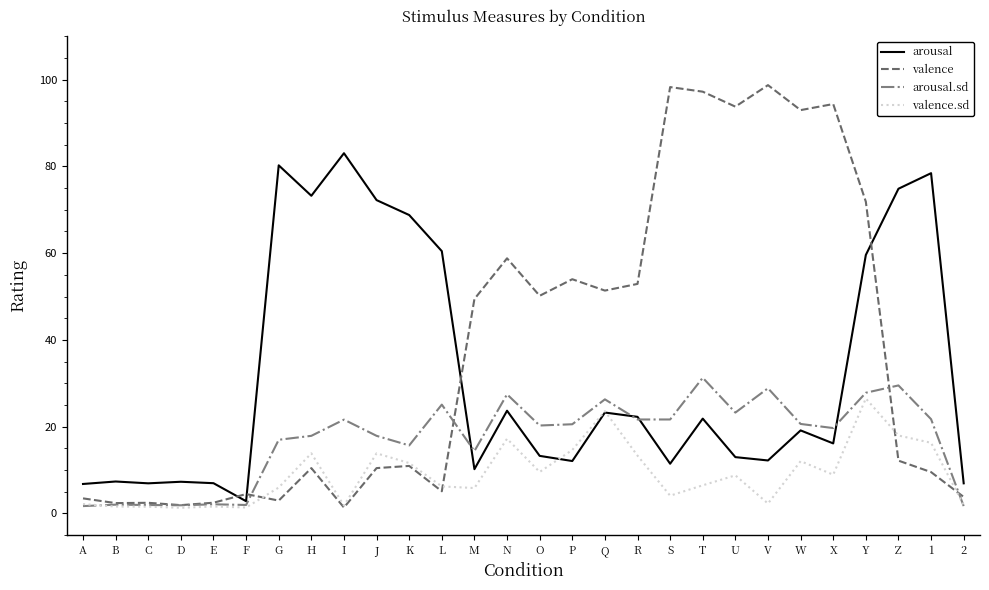

Is this an area chart (filled region under the line)?

No